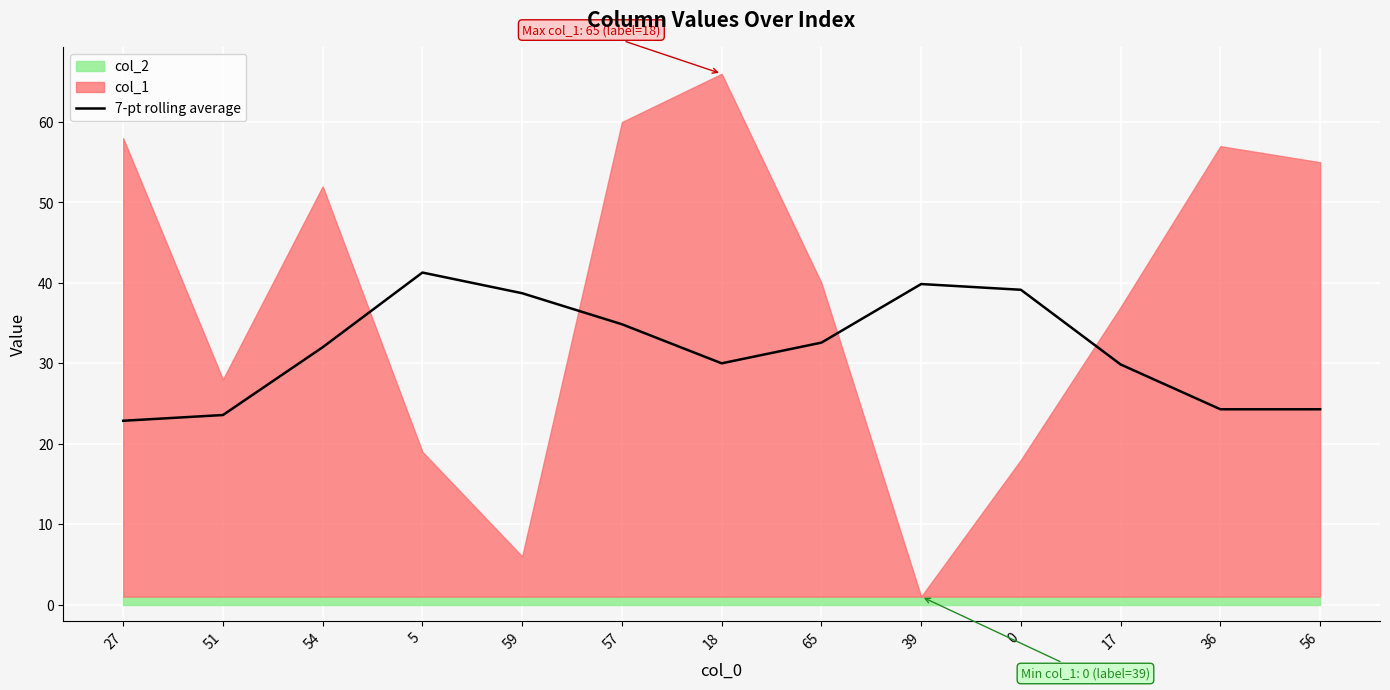

Is it true that 7-pt rolling average equals 54.3 at 5?

False